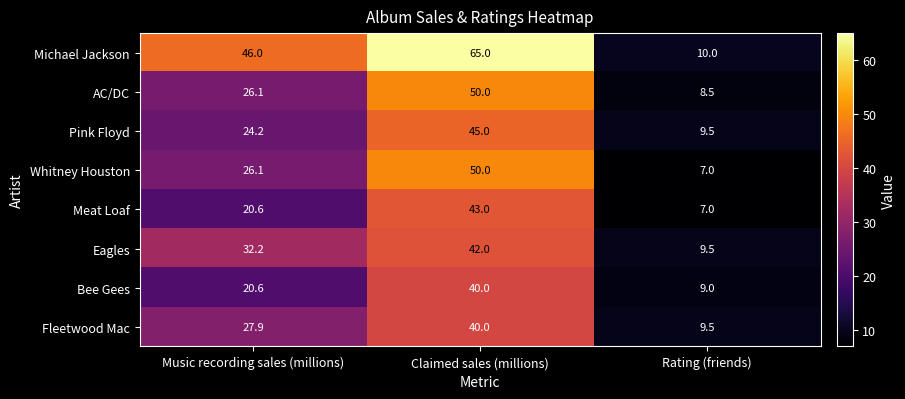

Is it true that Fleetwood Mac equals 25.5 at Claimed sales (millions)?

False